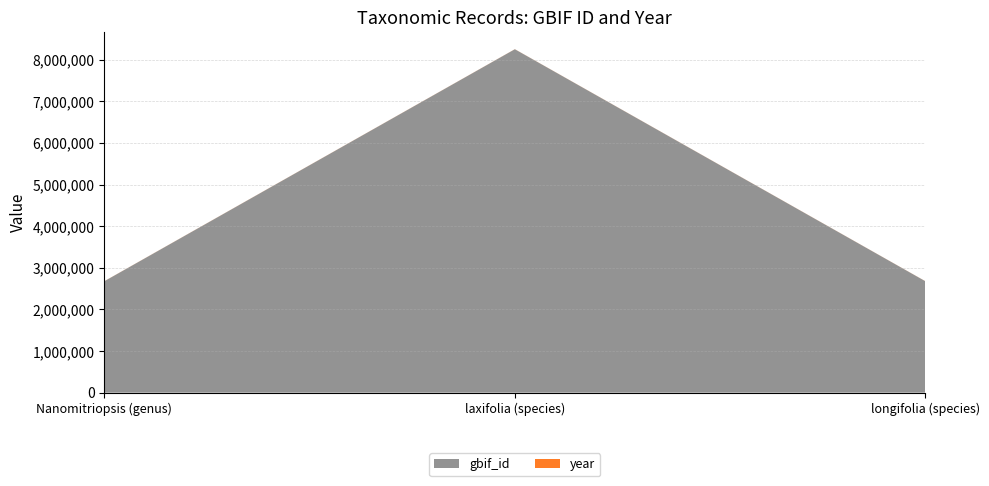

Reading left to right, transcribe all the data shown in this chart.

gbif_id: 2675416	8249414	2675417
year: 1909	1915	1909